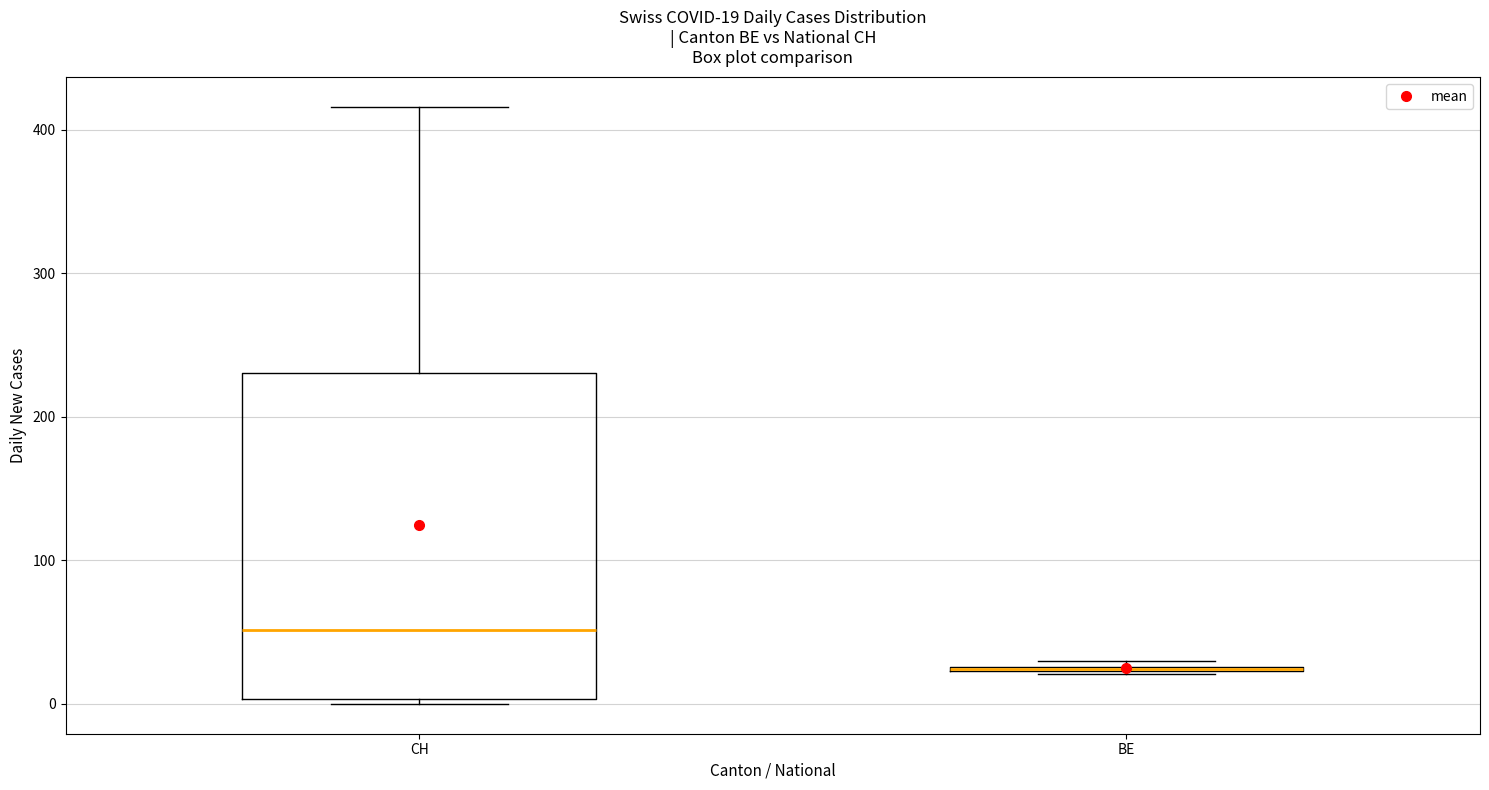

Comparing the boxes themselves (not the whiskers), which one is the tallest?

CH